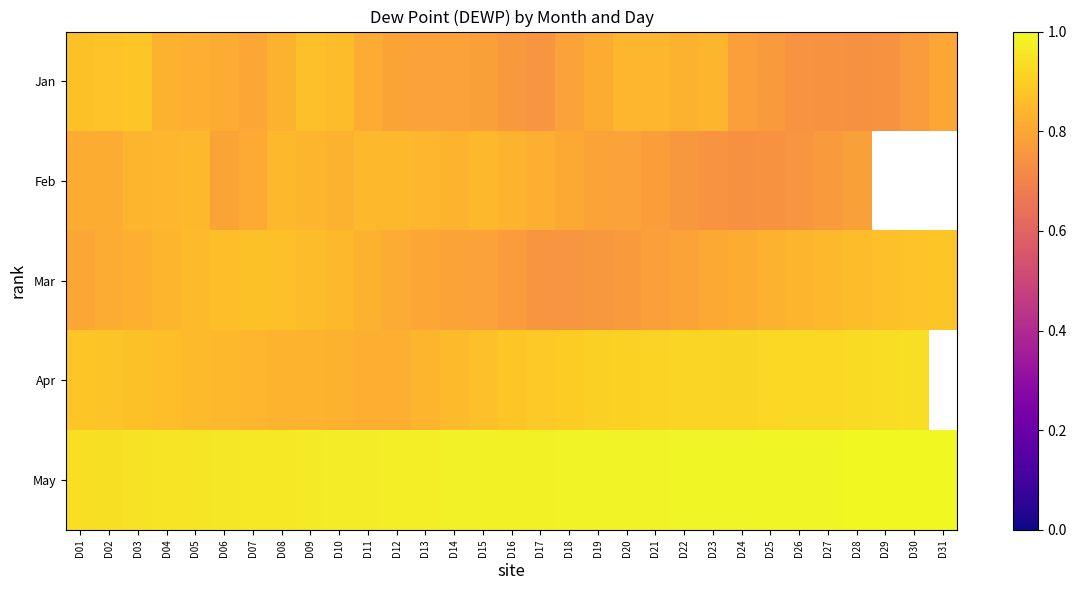

What is the minimum value shown in the chart?

0.7